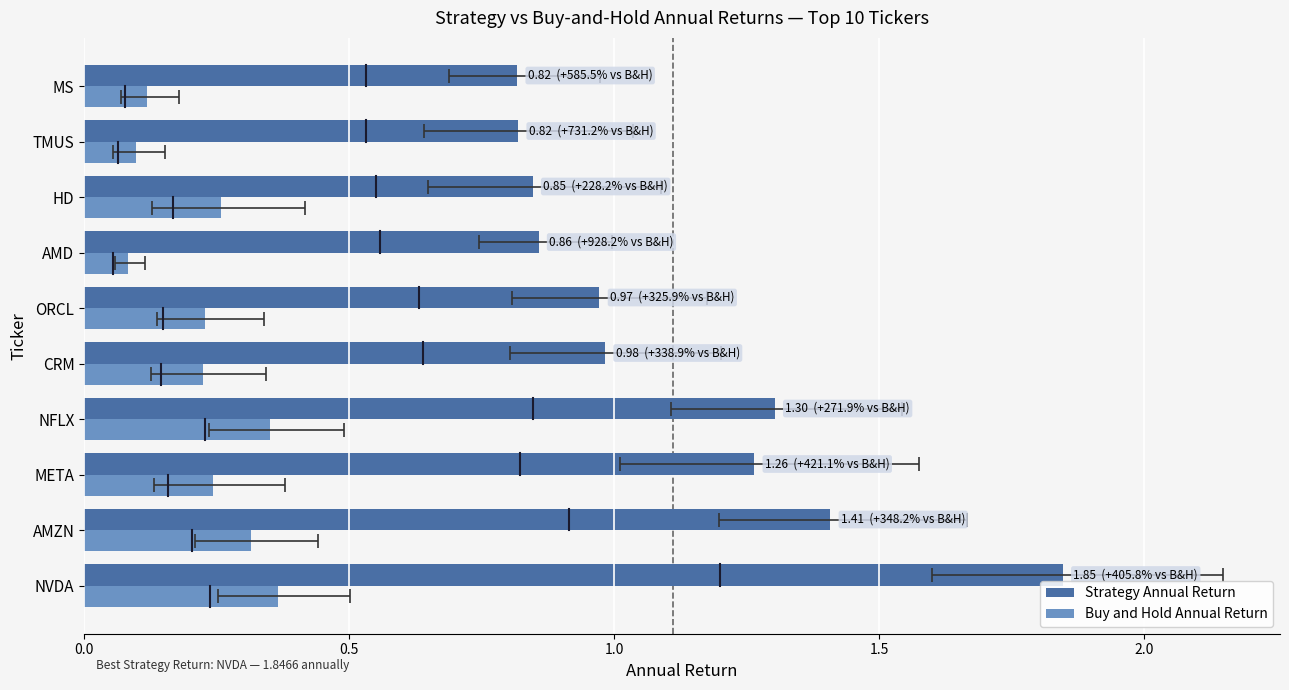

Between NVDA and CRM, which series saw the biggest shift?

Strategy Annual Return